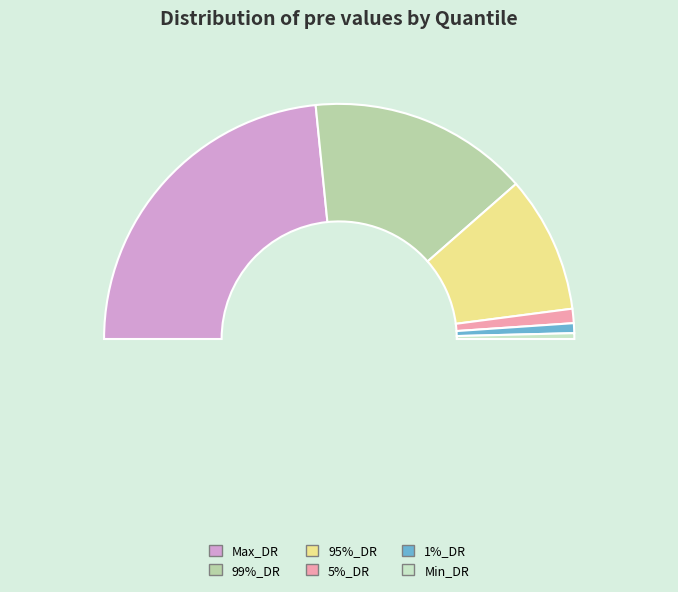

How many segments does this pie chart have?

6